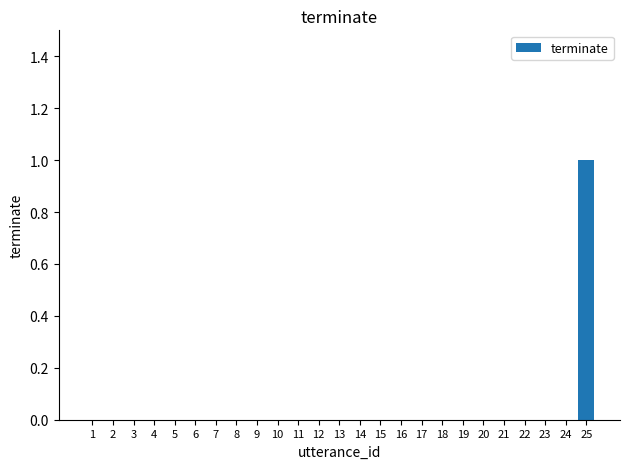

What is the maximum value shown in the chart?

1